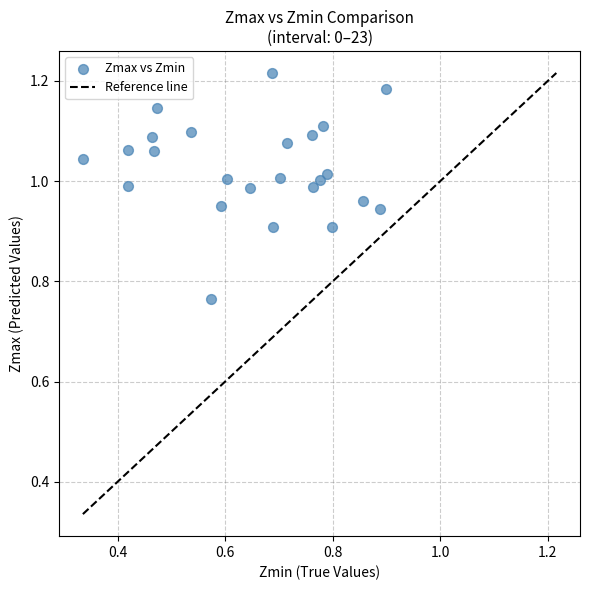

What is the range of X values (max minus min)?

0.6